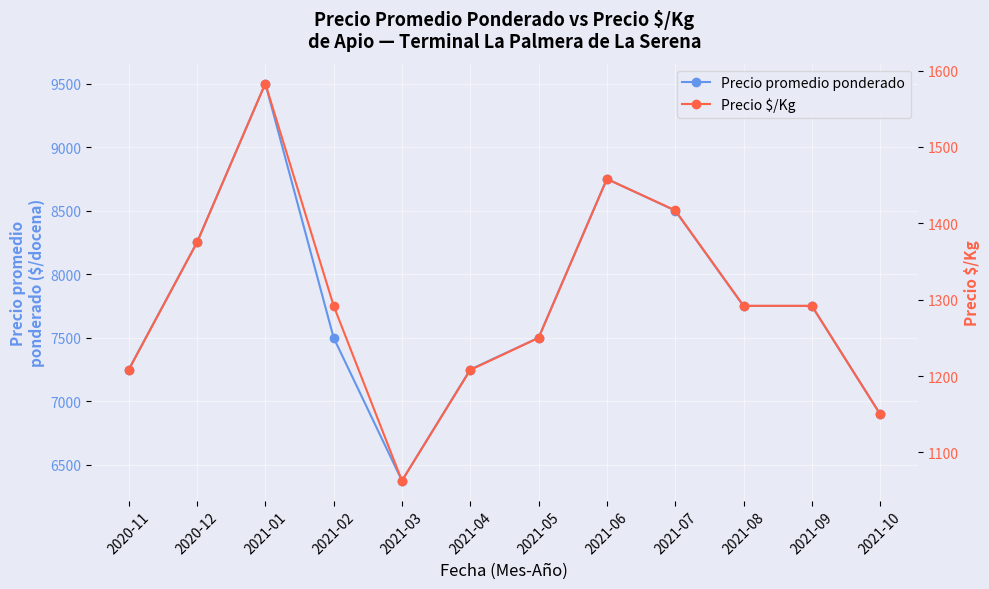

What is the total value across all series at 2021-07?

9917